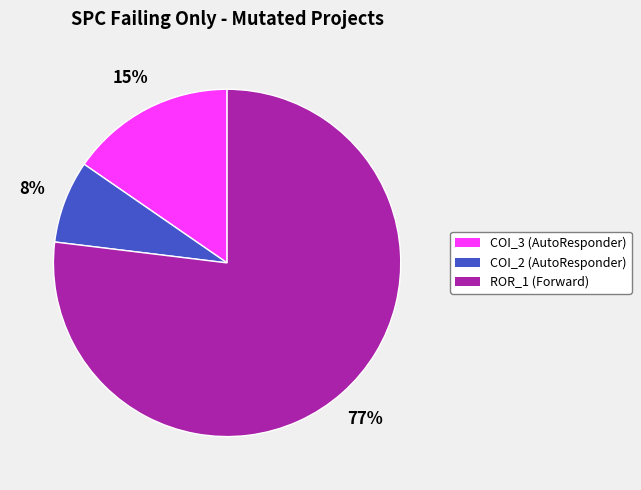

Count the number of slices in the pie.

3